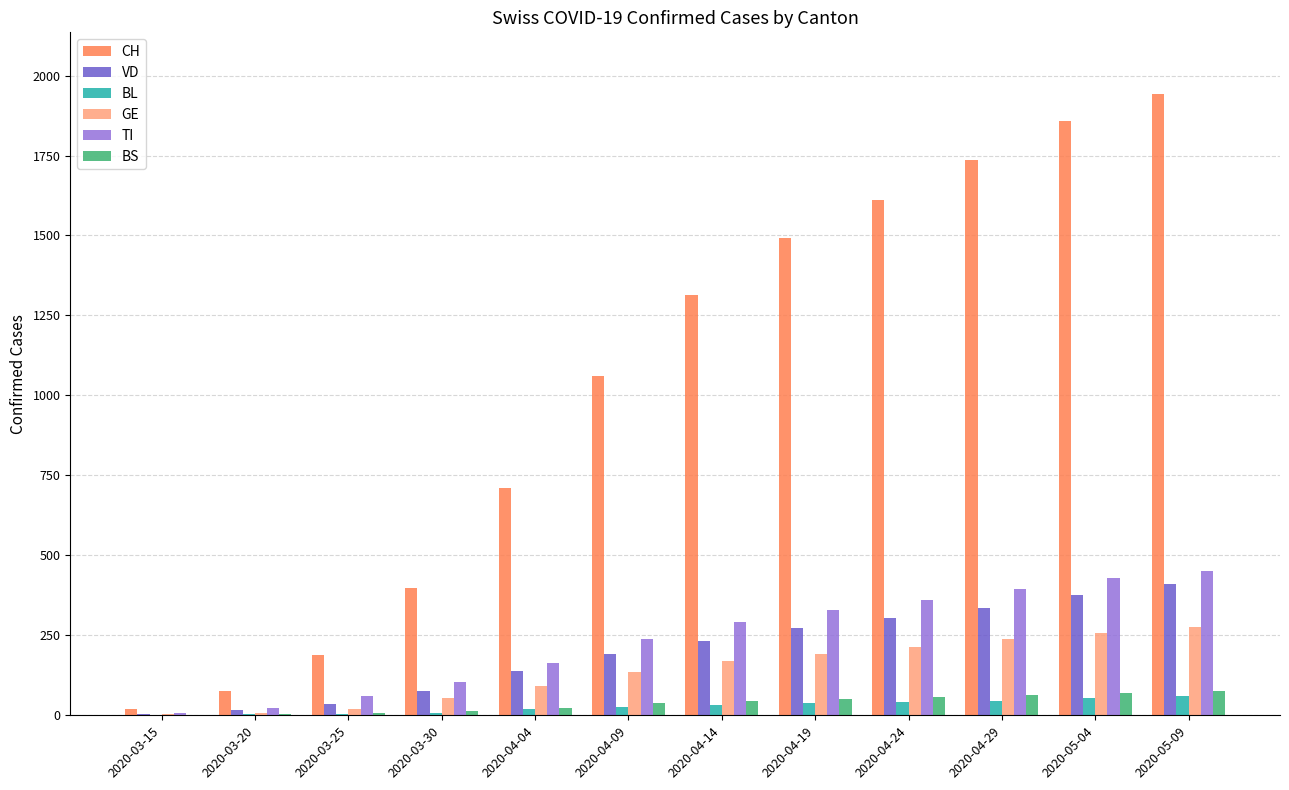

Which series has the largest total across all categories?

CH